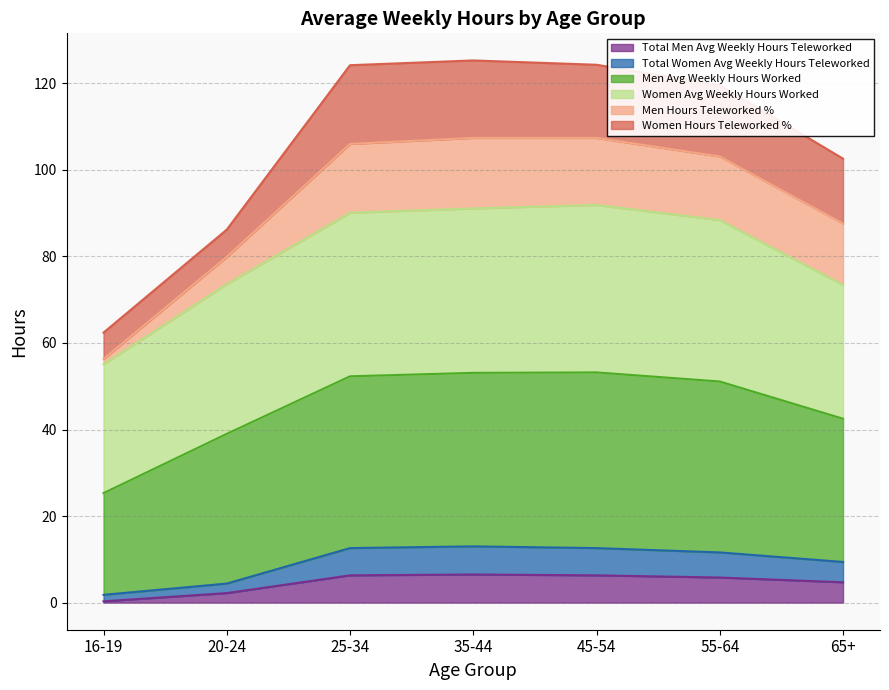

Is it true that Total Women Avg Weekly Hours Teleworked equals 6.7 at 20-24?

False